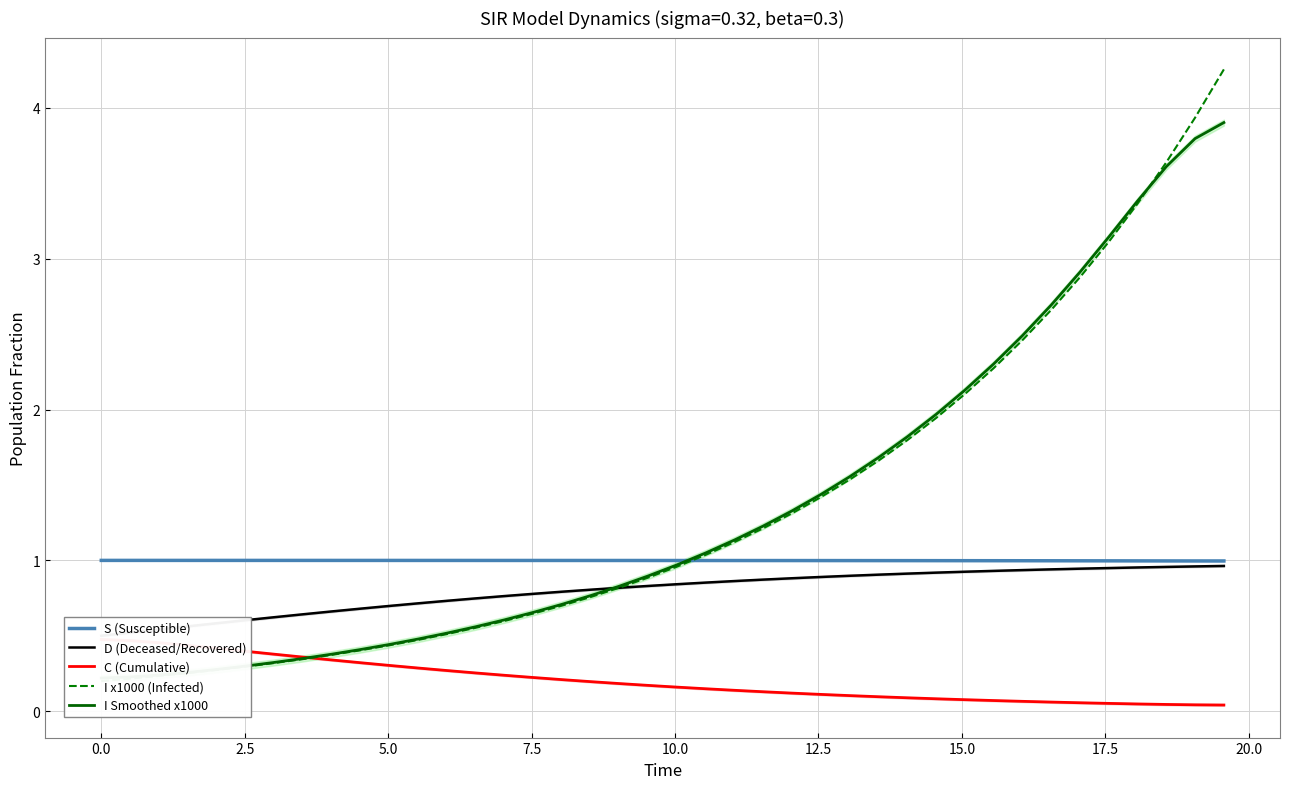

True or false: C (Cumulative) and S (Susceptible) cross at least once.

False